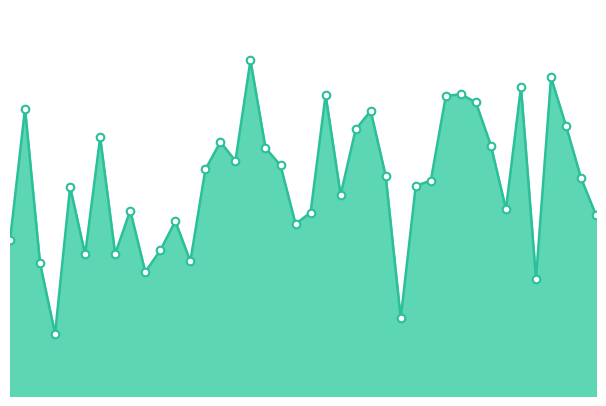

Is this an area chart (filled region under the line)?

Yes